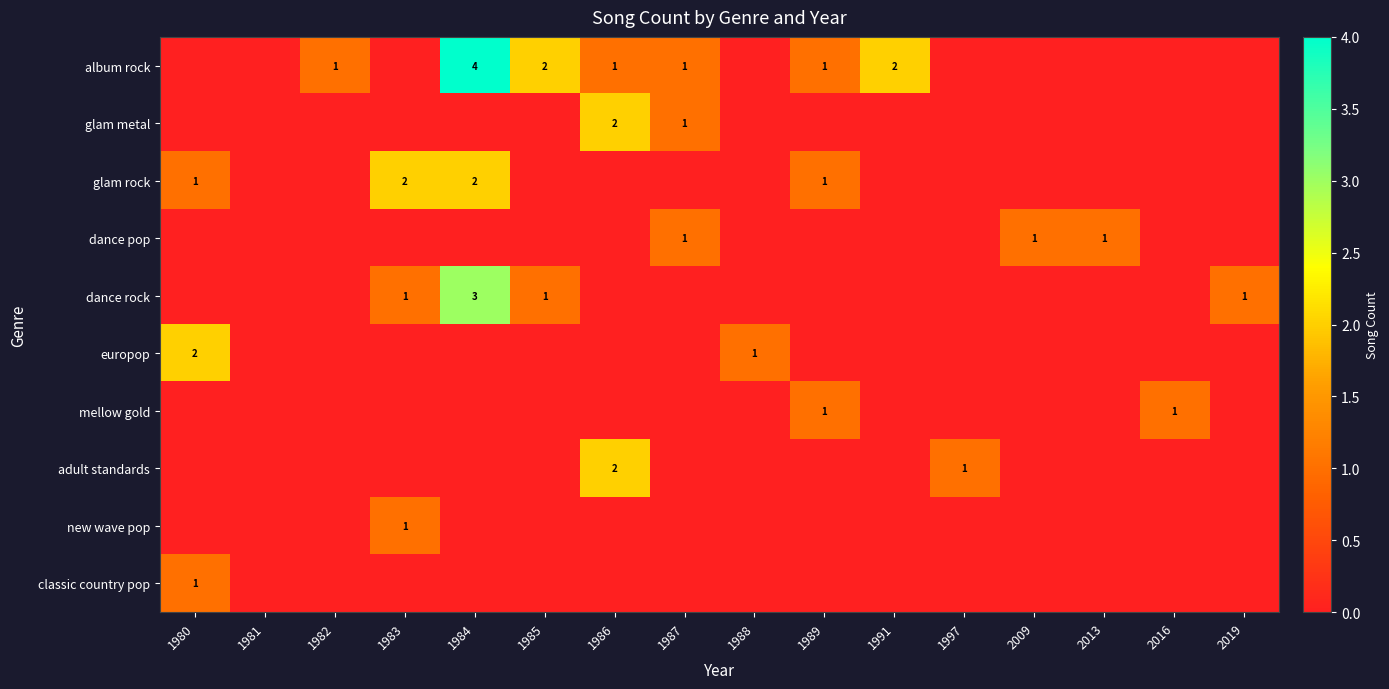

What is the total value across all series at 1983?

4